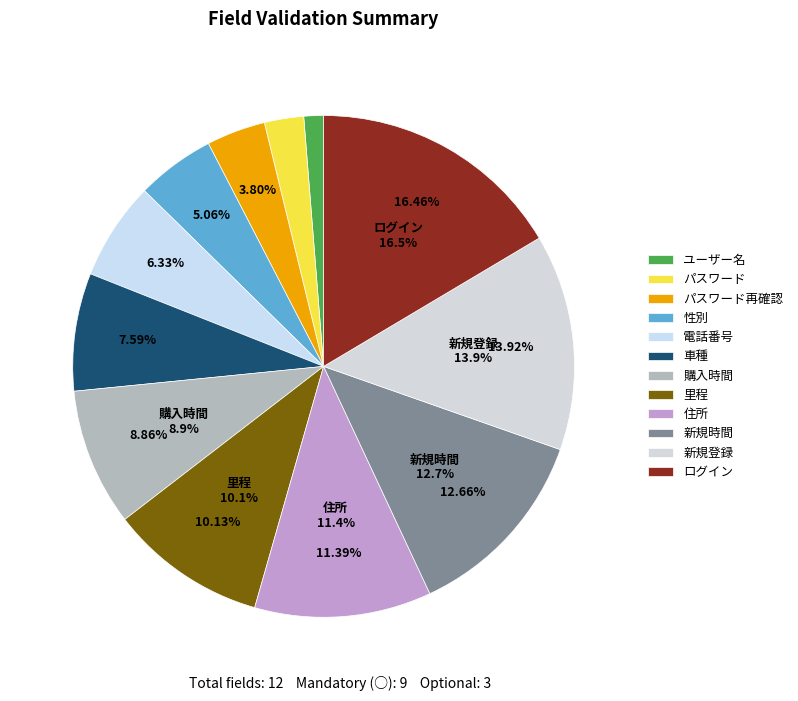

Is there any slice that represents more than half of the pie?

No